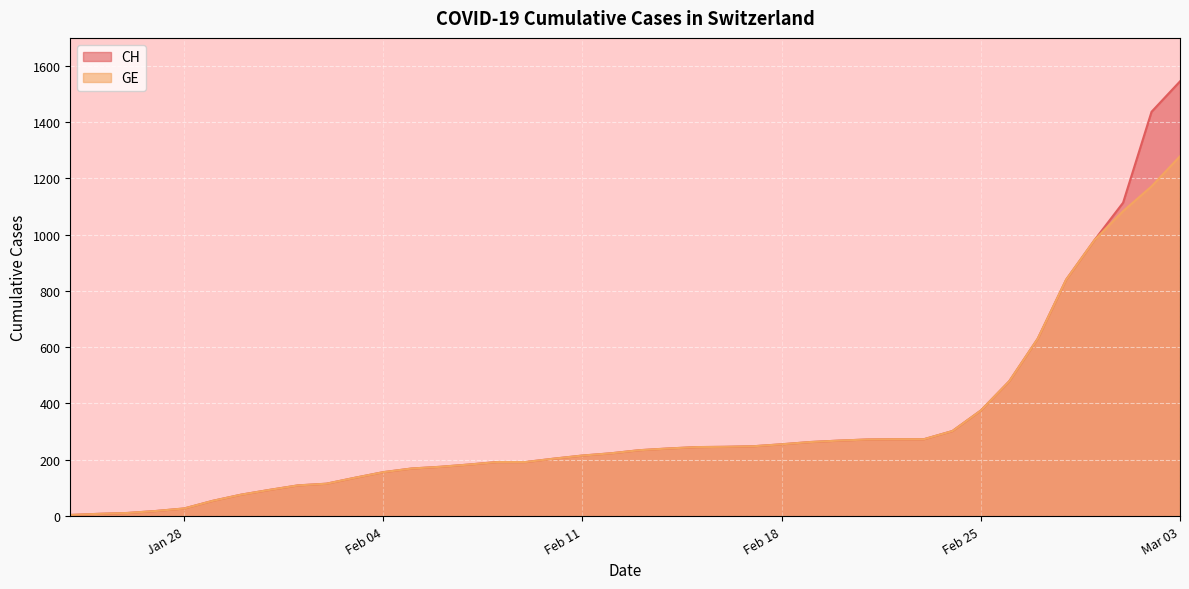

Which category has the highest value in the CH series?

Mar 03